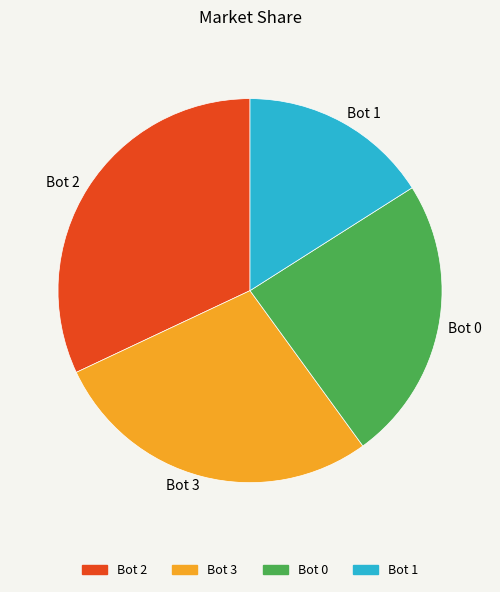

Do Bot 2 and Bot 3 together represent more than half of the pie?

Yes